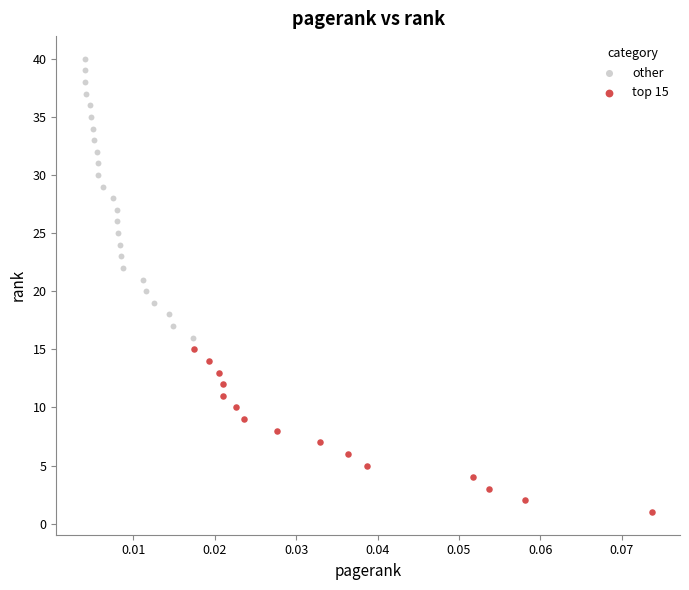

Which series contains the lowest Y value?

top 15